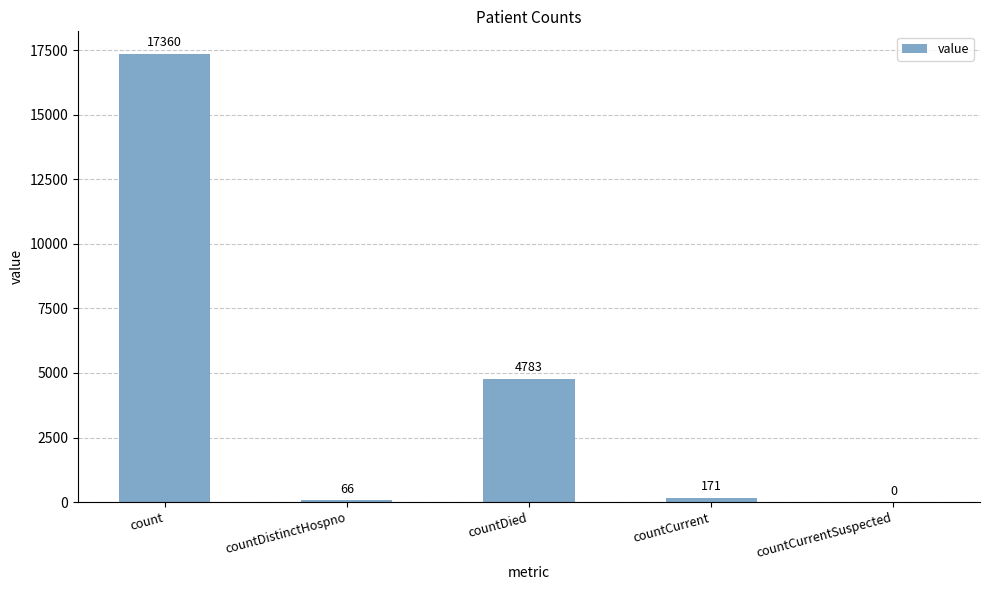

What is the sum of the values at count and countCurrentSuspected?

17360